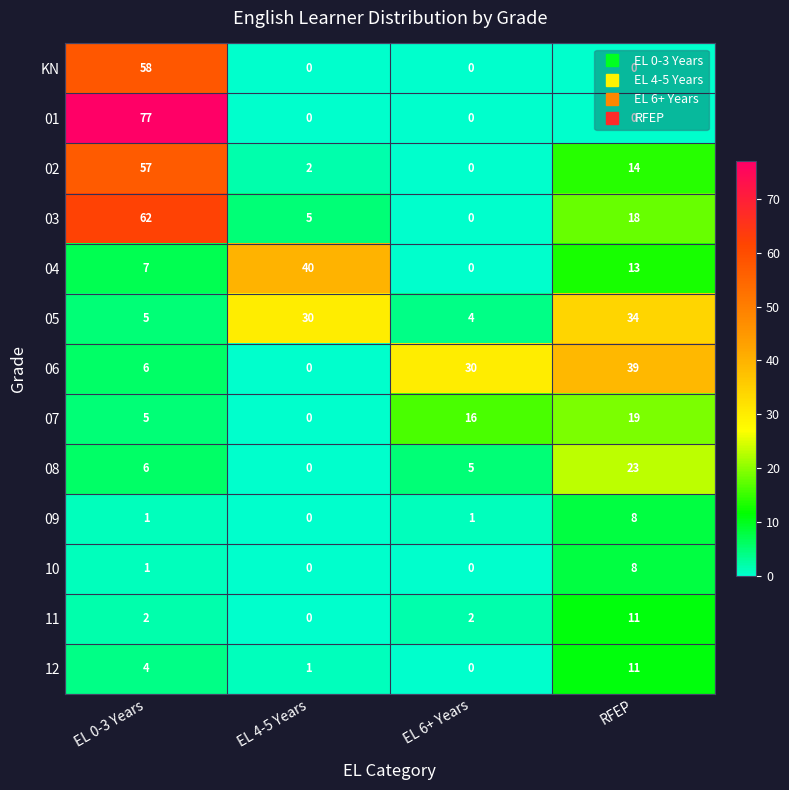

What is the sum of the 05 values at EL 6+ Years and EL 4-5 Years?

34